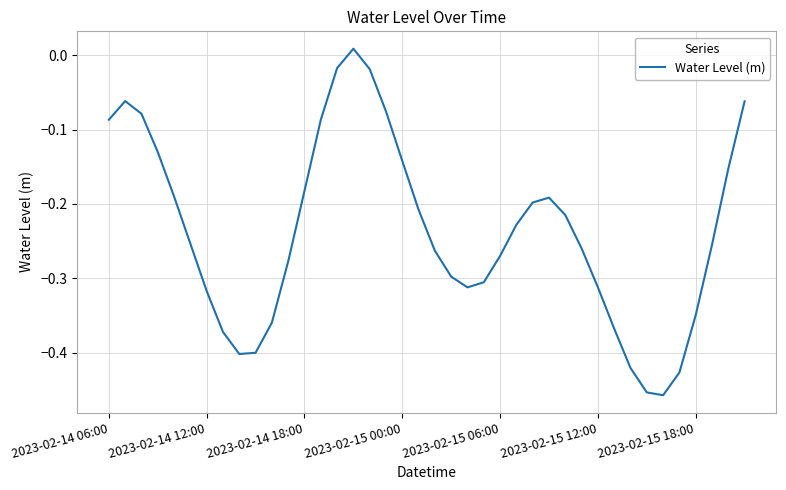

What is the difference between the maximum and minimum values?

0.5